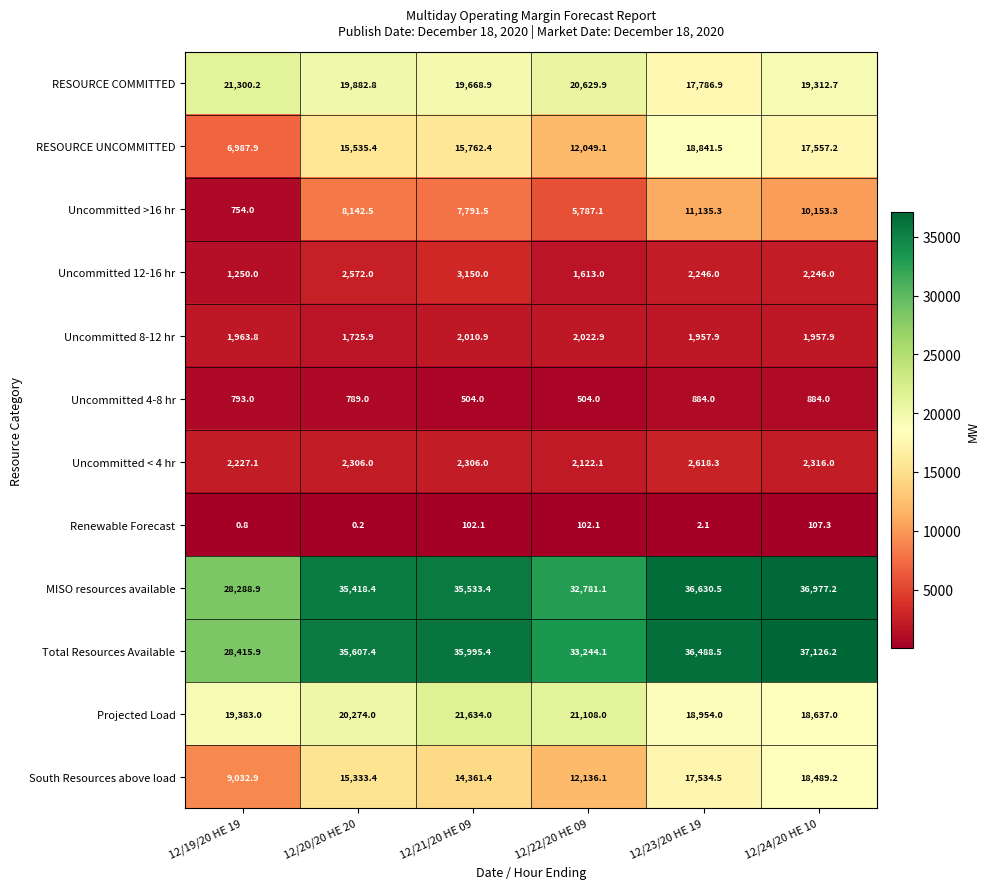

Which category has the highest value across all series?

12/24/20 HE 10